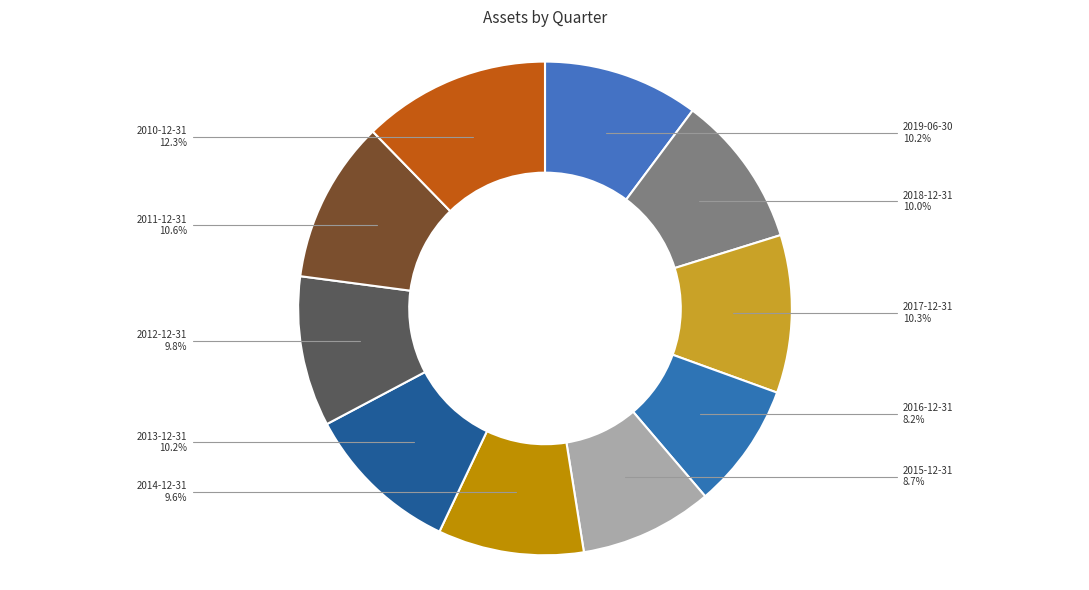

What percentage do 2011-12-31 and 2015-12-31 together represent?

19.3%